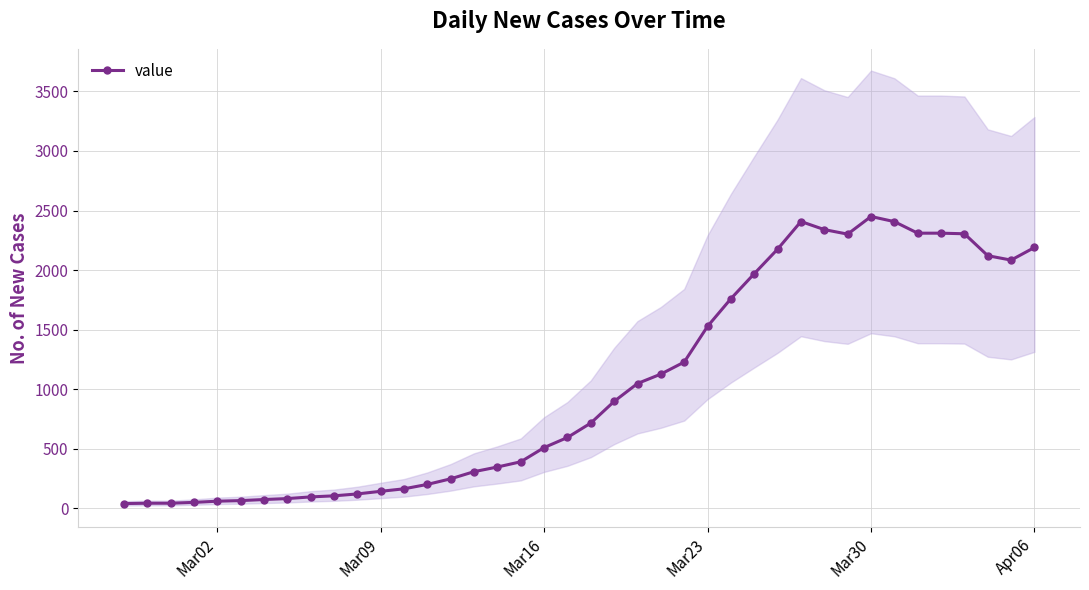

True or false: value has more than 1 points higher than both neighbors.

True